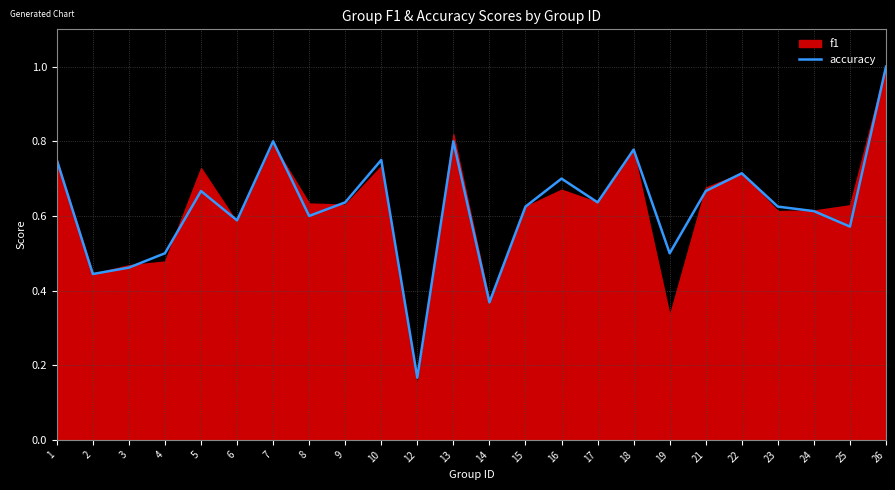

What is the sum of all values?

15.0